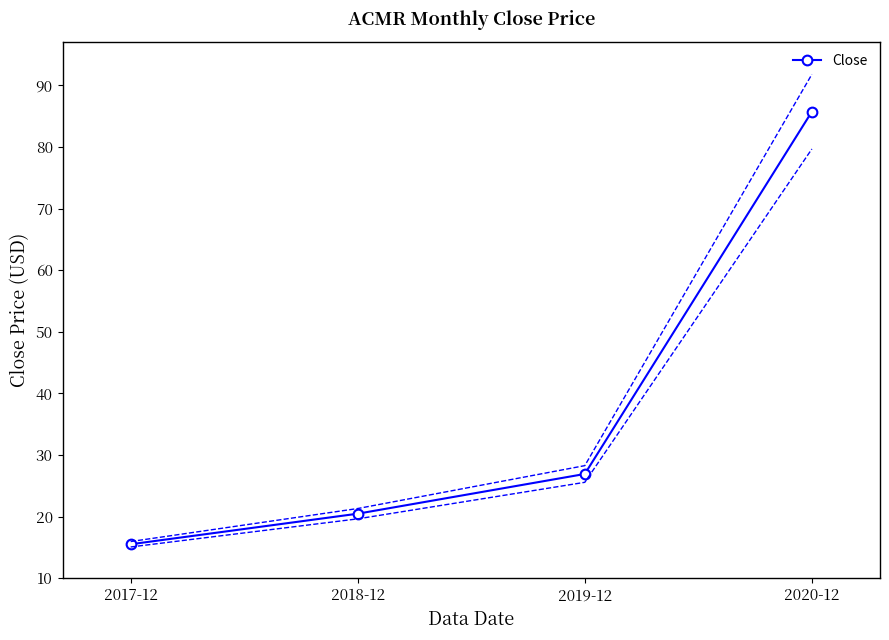

Where is the data nearest to the value 40?

2019-12